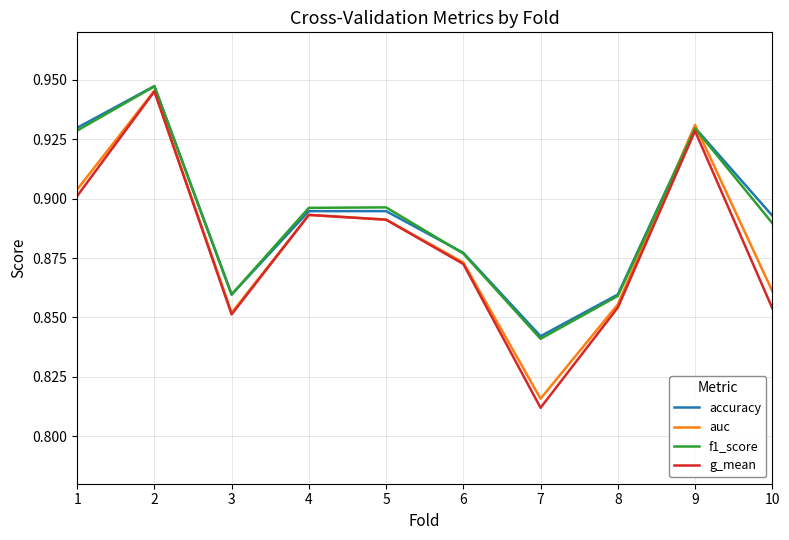

At which category is the sum across all series the highest?

2